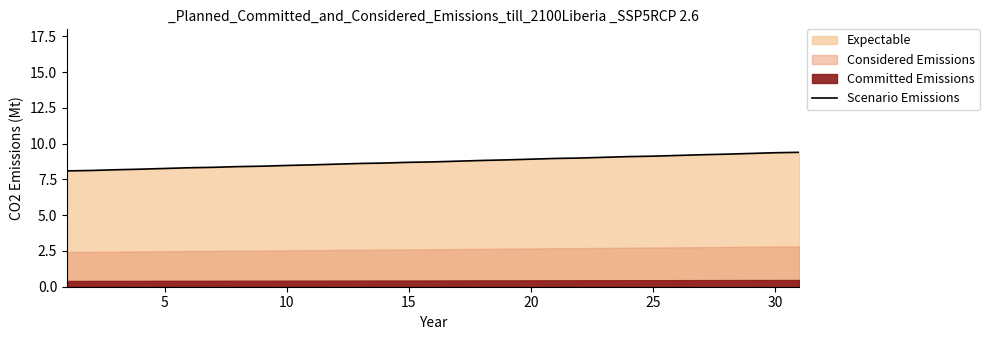

What is the highest value of the Scenario Emissions series?

9.4